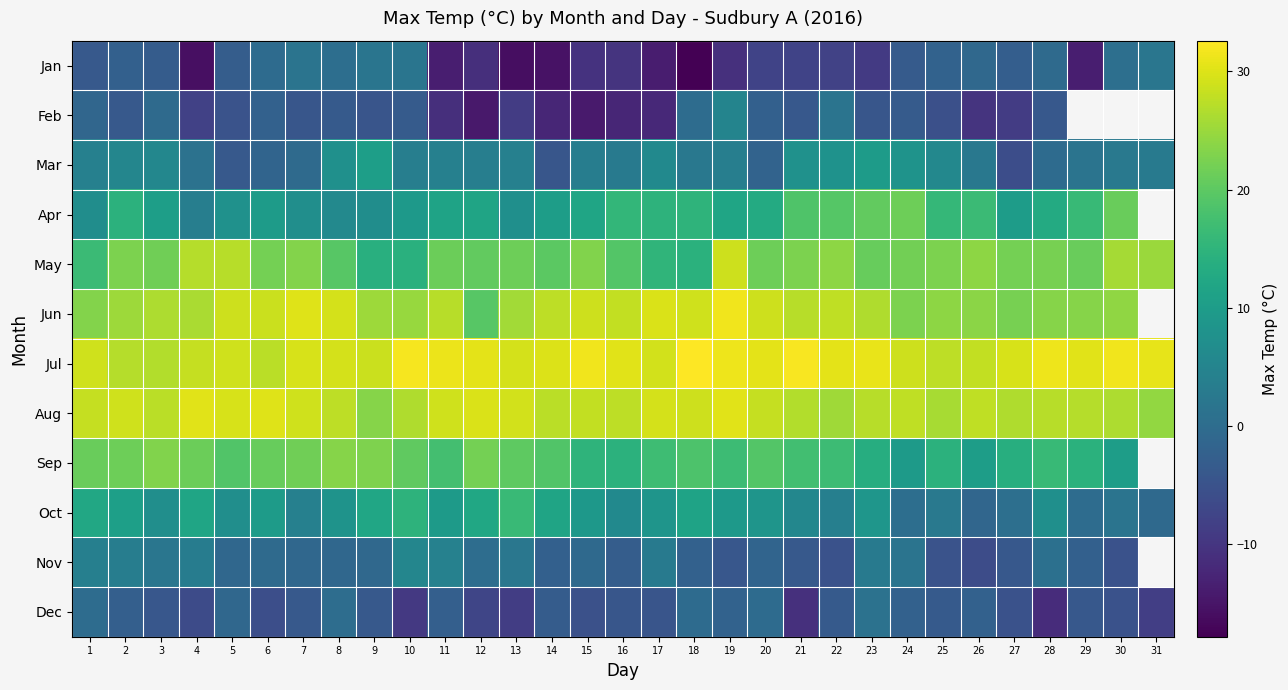

Is the value of Apr at 4 greater than the value of Nov at 27?

Yes